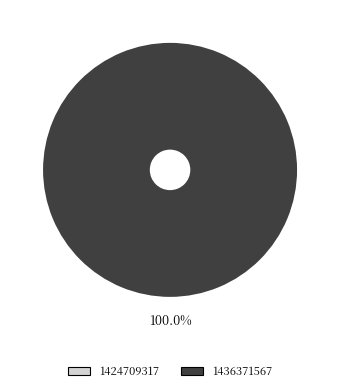

How many slices are in this pie chart?

2